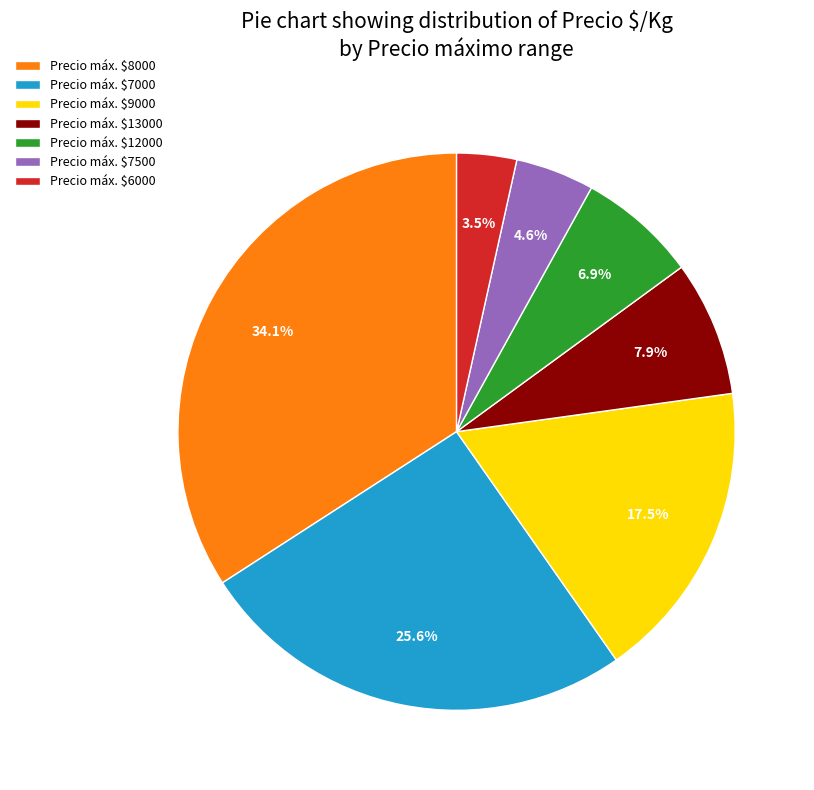

Is there any slice that represents more than half of the pie?

No